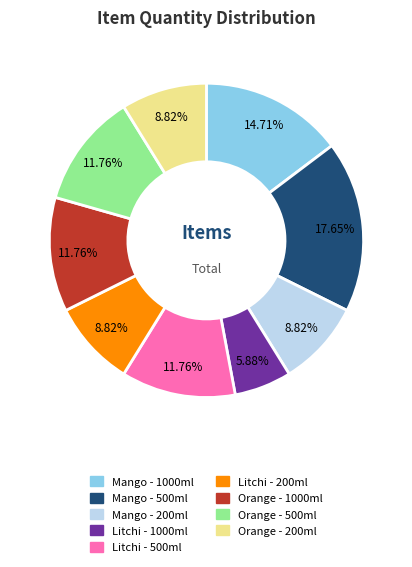

To the nearest percent, what is the difference between the Orange - 200ml and Litchi - 500ml slice percentages?

3%